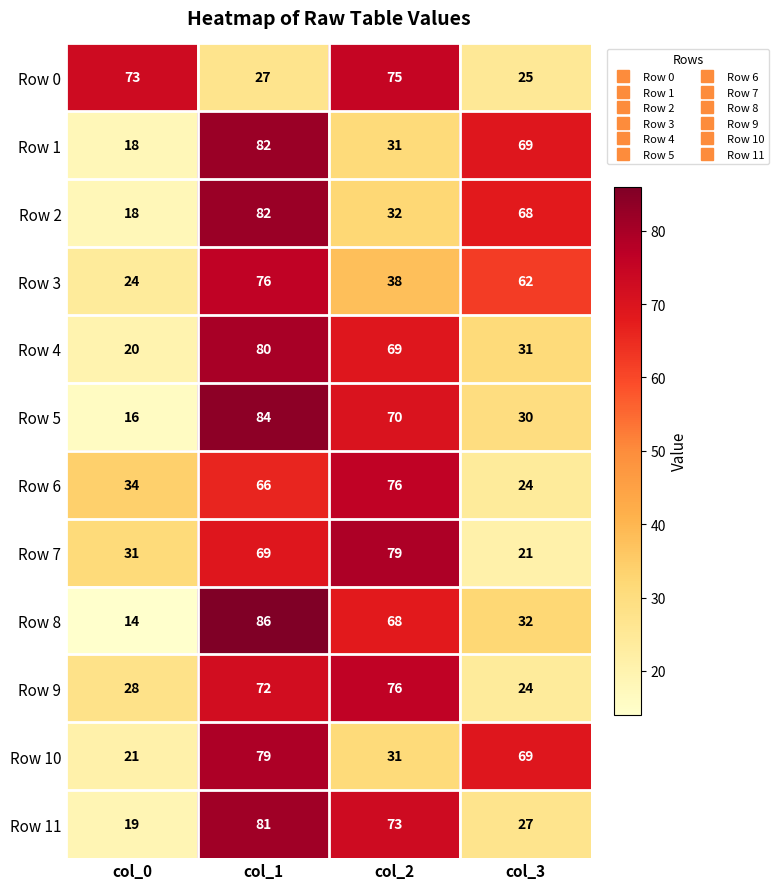

List the labels in order of Row 10 value, largest first.

col_1, col_3, col_2, col_0